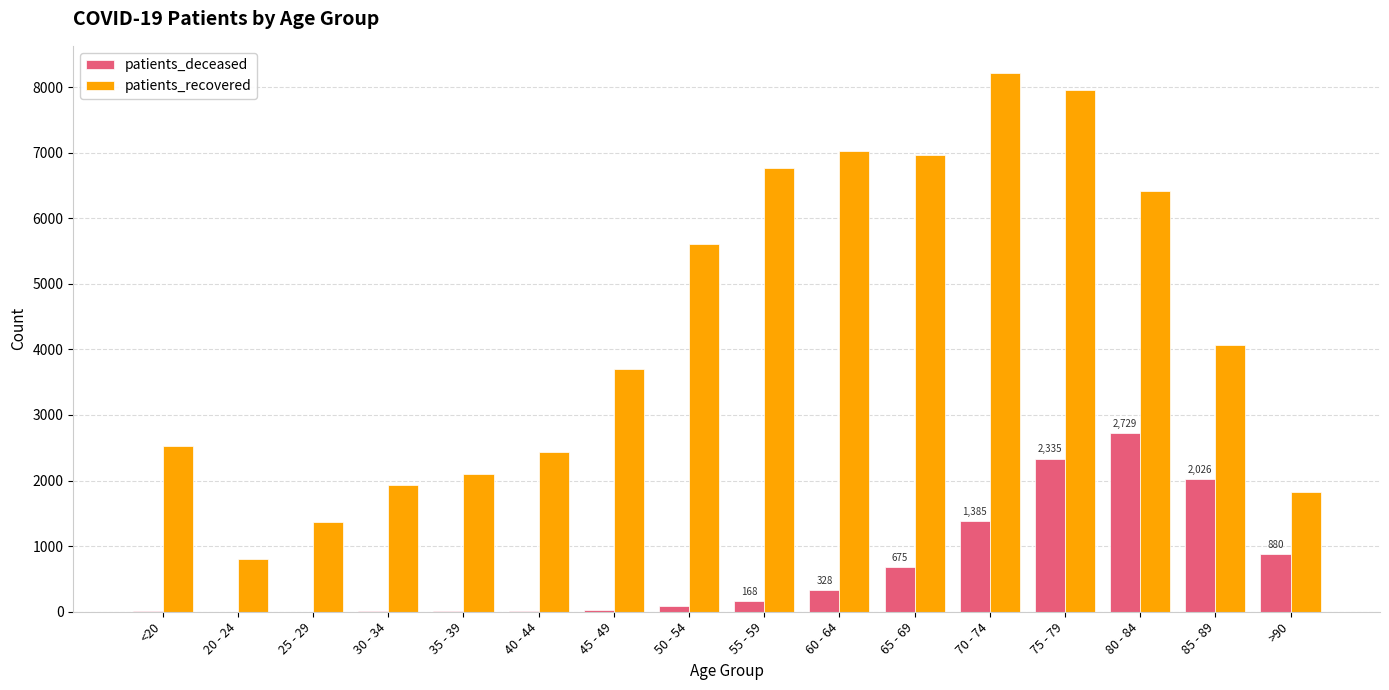

What is the sum of all patients_deceased values?

10717